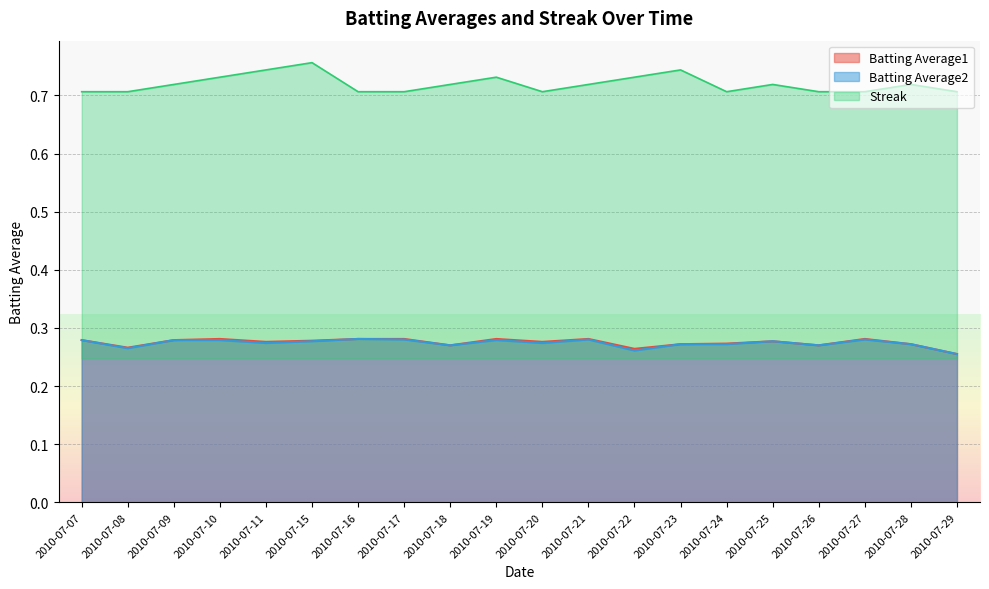

What is the approximate value of Streak at 2010-07-22?

0.7